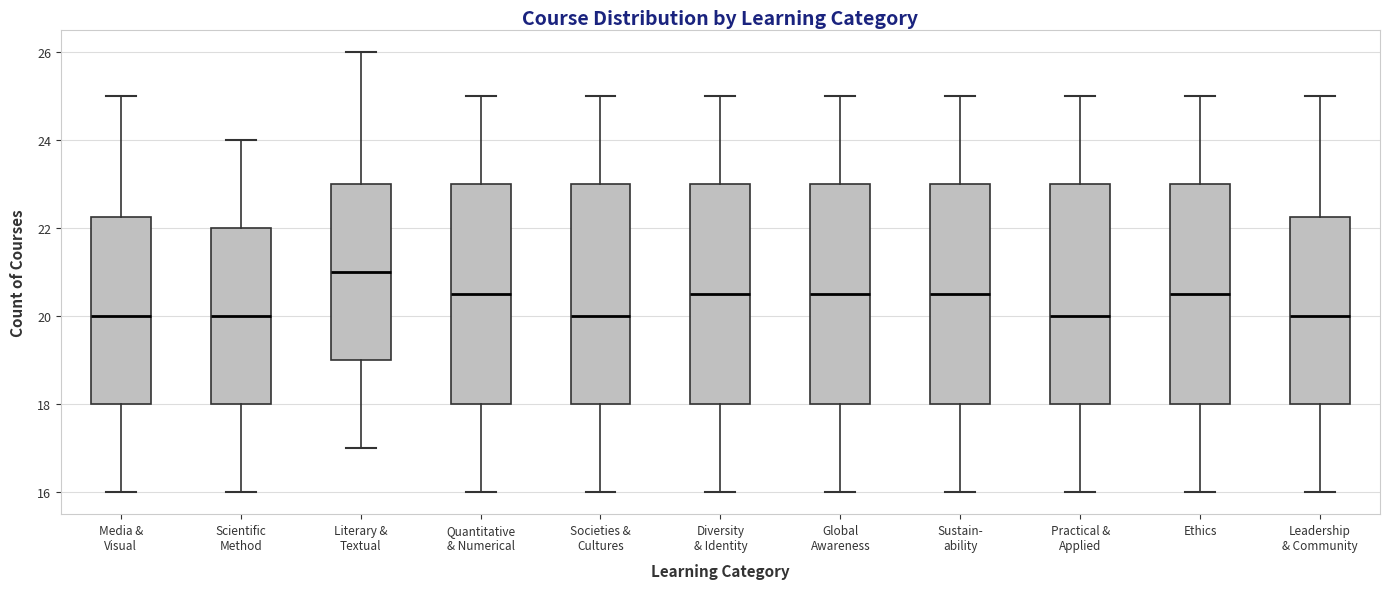

Reading left to right, transcribe this box plot: for each box, give where its median line is, the range the box spans, and where its two whiskers end, as read against the y-axis. The values are not printed on the chart, so give them approximately, as read against the axis.

Media & Visual: median 20.0, box 18.0 to 22.2, whiskers 16.0 to 25.0
Scientific Method: median 20.0, box 18.0 to 22.0, whiskers 16.0 to 24.0
Literary & Textual: median 21.0, box 19.0 to 23.0, whiskers 17.0 to 26.0
Quantitative & Numerical: median 20.6, box 18.0 to 23.0, whiskers 16.0 to 25.0
Societies & Cultures: median 20.0, box 18.0 to 23.0, whiskers 16.0 to 25.0
Diversity & Identity: median 20.6, box 18.0 to 23.0, whiskers 16.0 to 25.0
Global Awareness: median 20.6, box 18.0 to 23.0, whiskers 16.0 to 25.0
Sustain- ability: median 20.6, box 18.0 to 23.0, whiskers 16.0 to 25.0
Practical & Applied: median 20.0, box 18.0 to 23.0, whiskers 16.0 to 25.0
Ethics: median 20.6, box 18.0 to 23.0, whiskers 16.0 to 25.0
Leadership & Community: median 20.0, box 18.0 to 22.2, whiskers 16.0 to 25.0